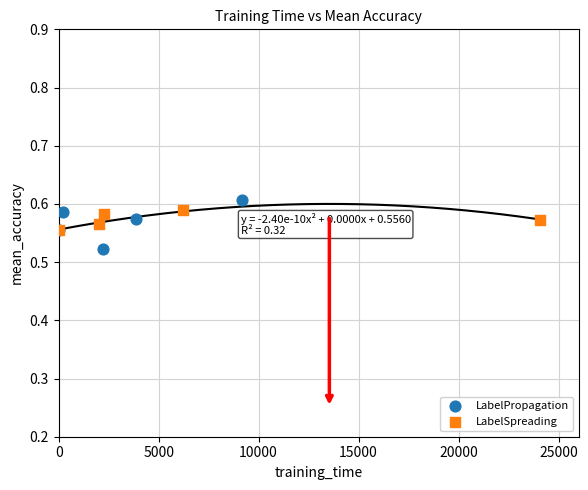

Which series contains the lowest Y value?

LabelPropagation